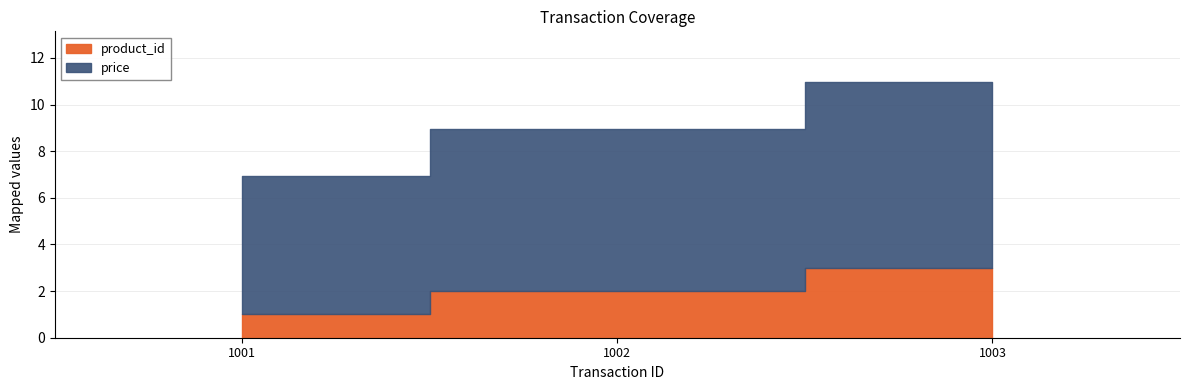

Reading left to right, extract all data points from this chart.

product_id: 1.0	2.0	3.0
price: 6.0	7.0	8.0